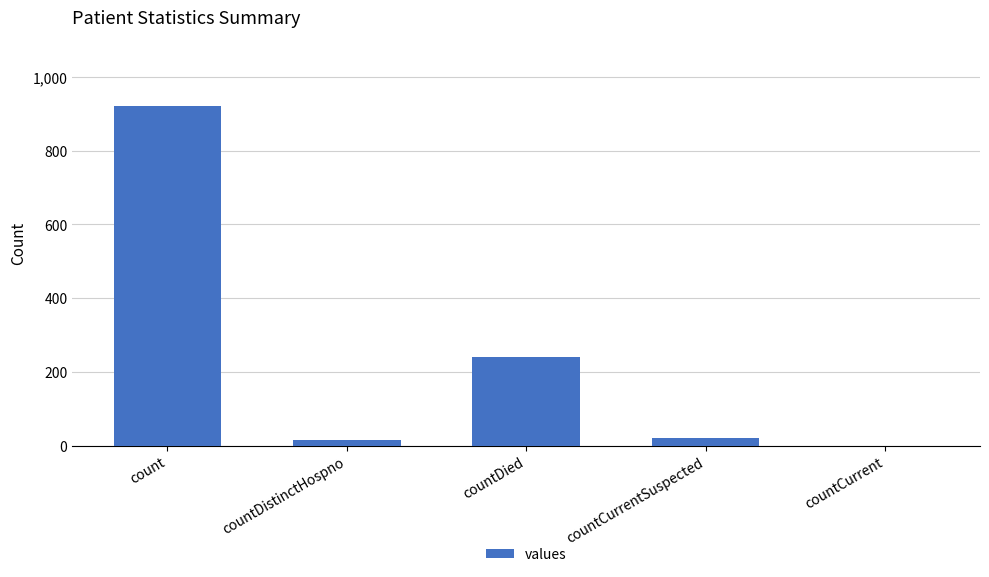

What is the greatest value displayed?

922